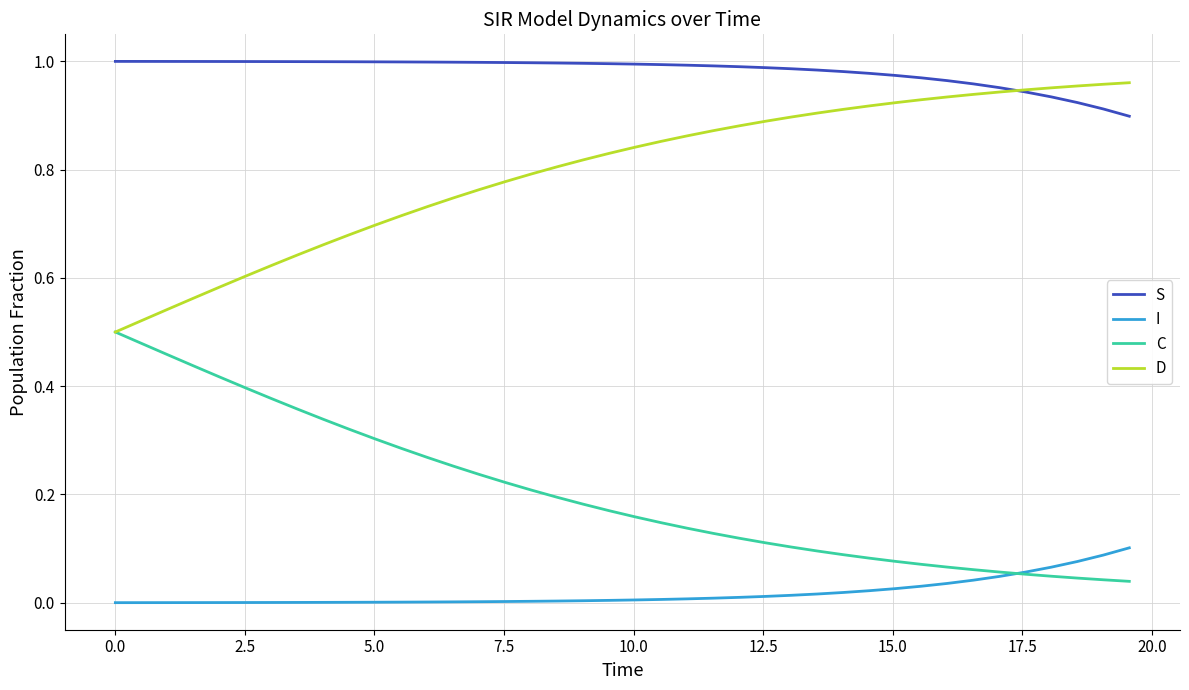

Which series has the largest total across all categories?

S